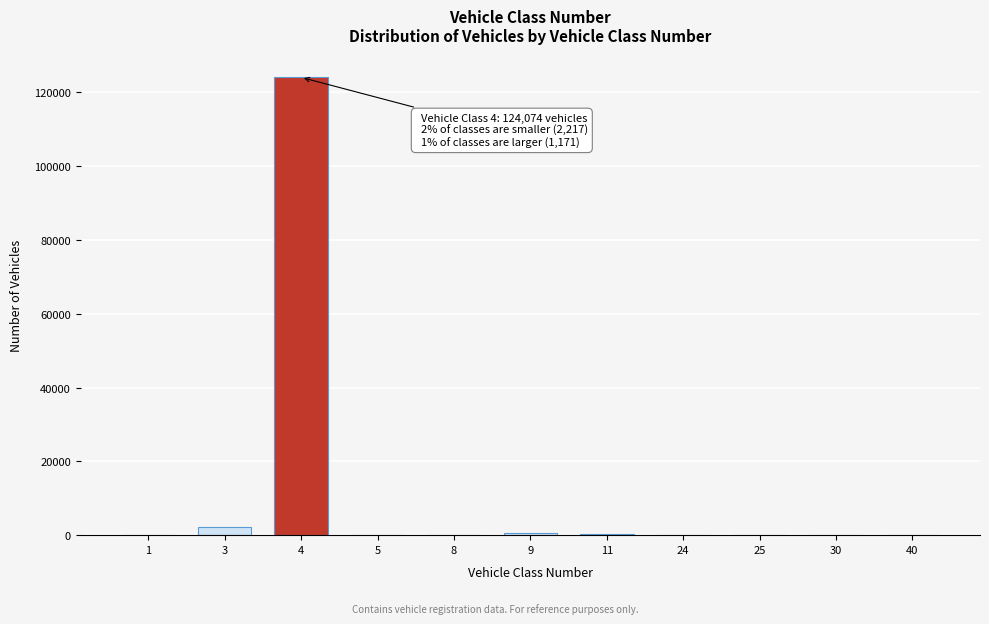

Is it true that the value at 4 is 59543?

False